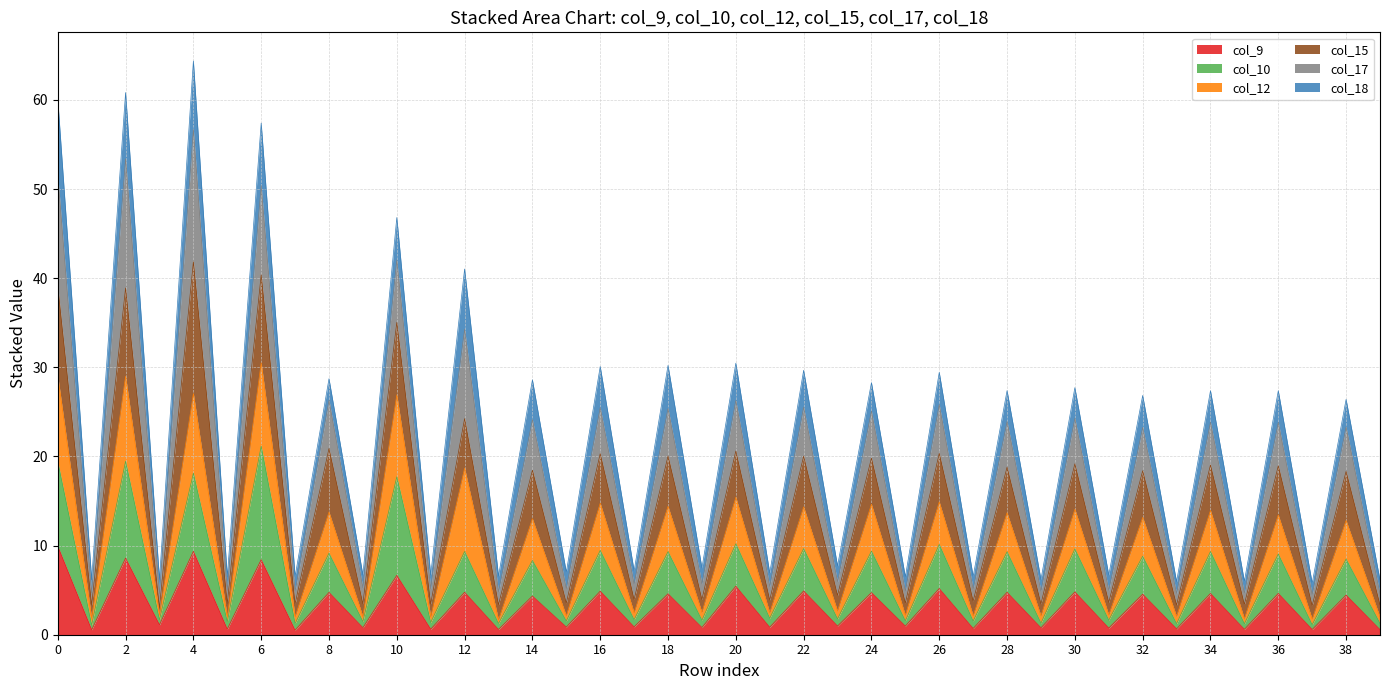

Does the chart have visible grid lines?

Yes